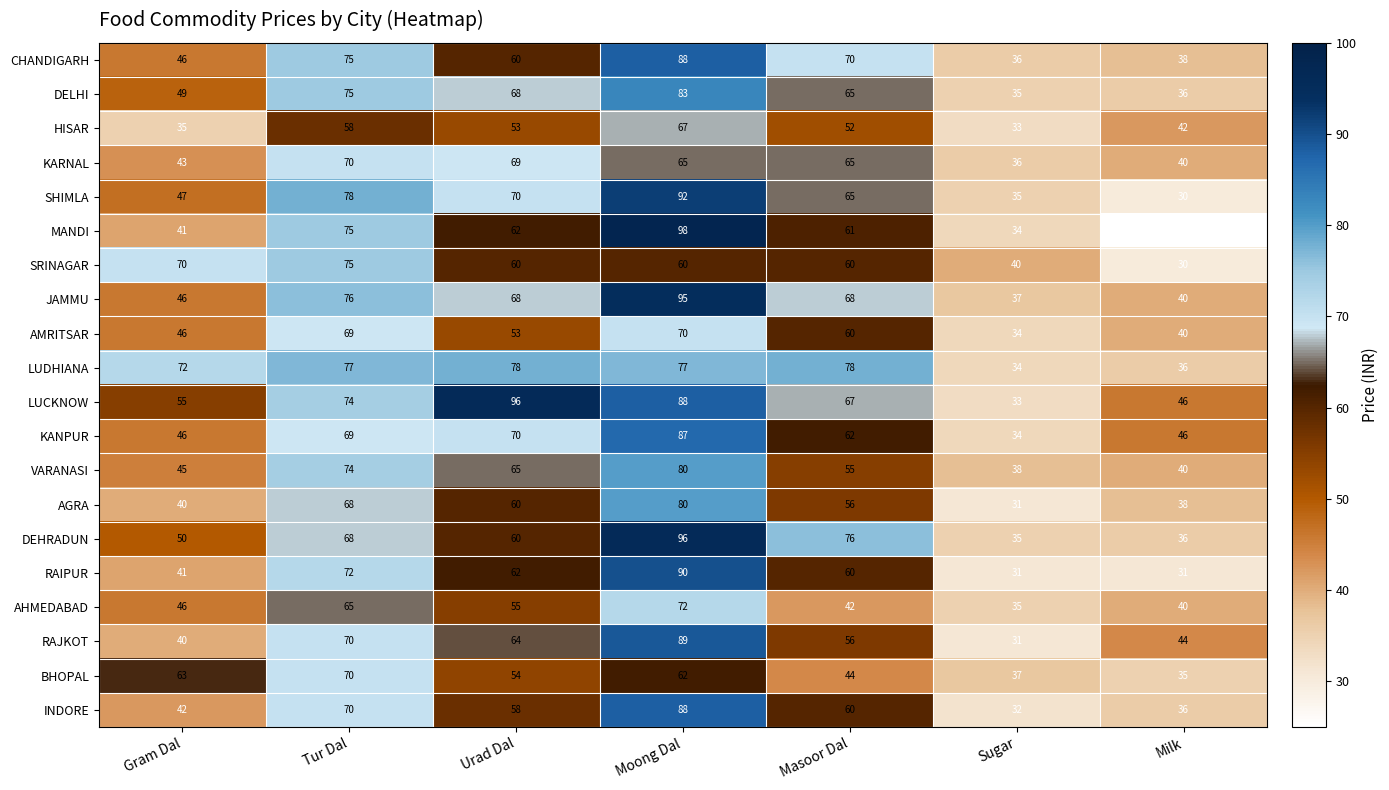

What is the sum of the SHIMLA values at Tur Dal and Sugar?

113